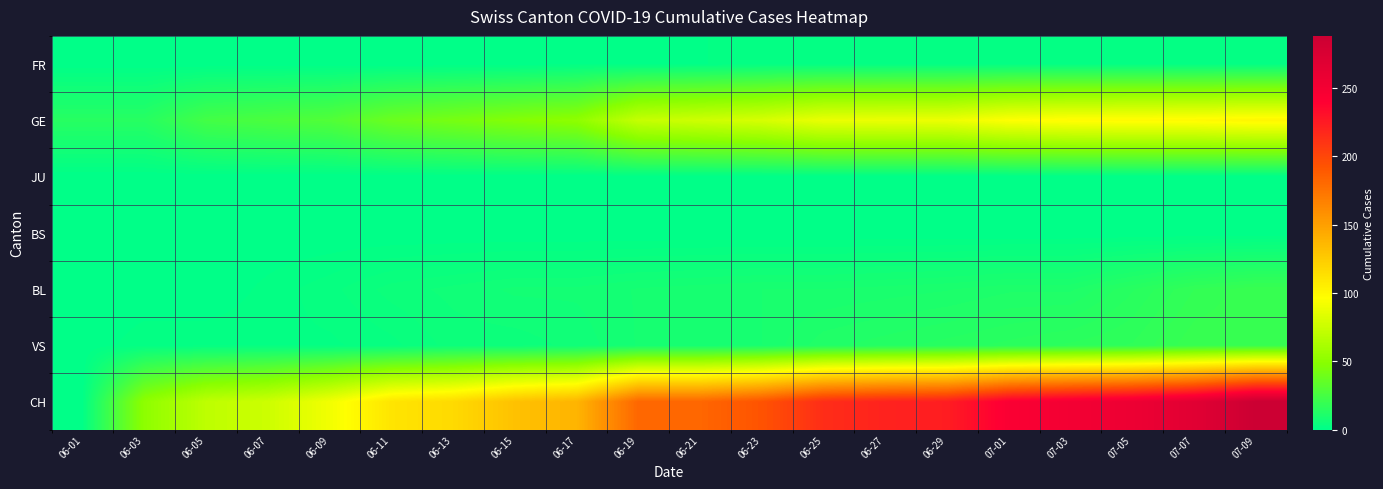

How many categories are shown in the chart?

20